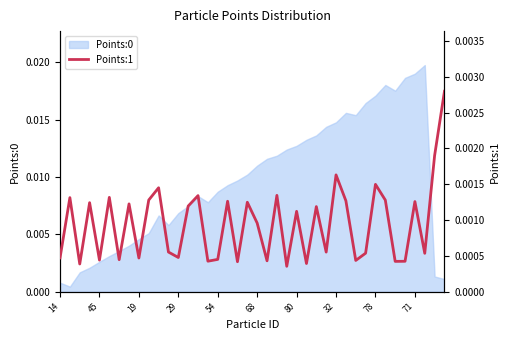

The value at 10 is 0.0. True or false?

False